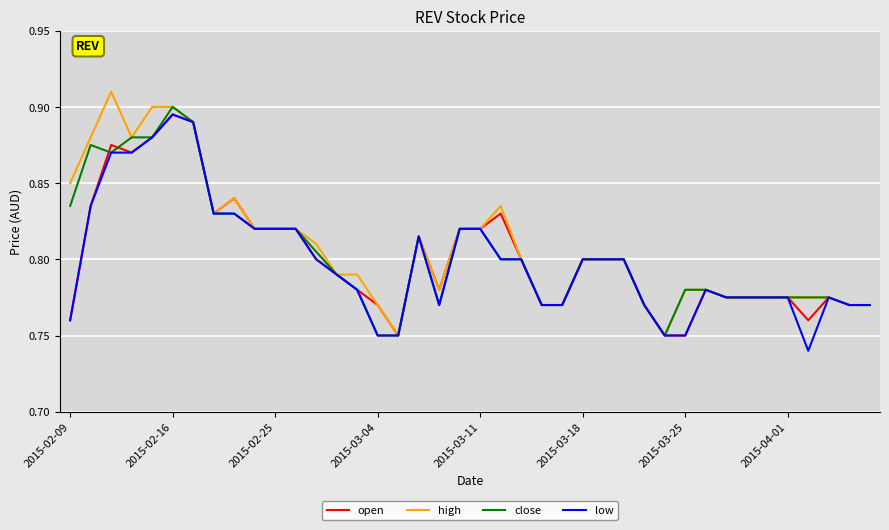

At how many categories does at least one series exceed 0?

40